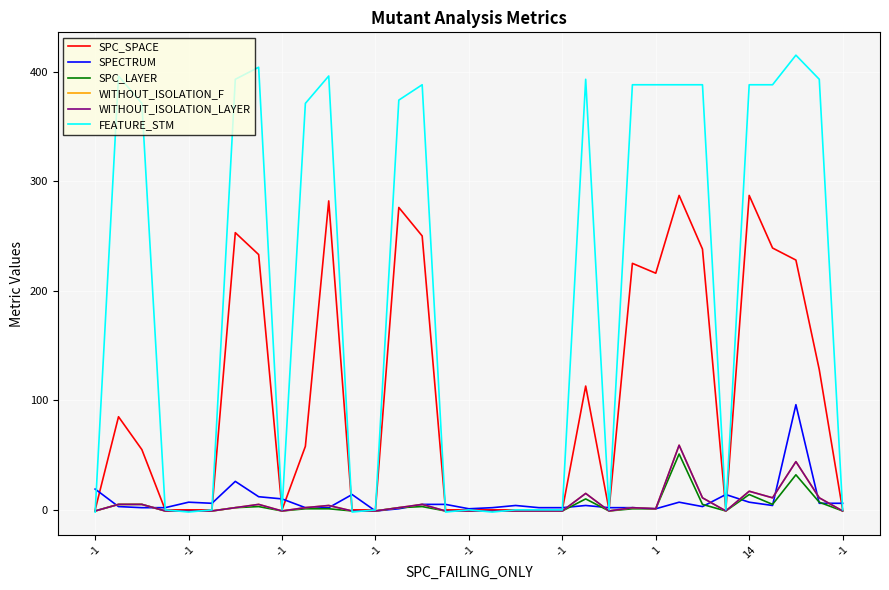

How many lines are shown in the chart?

6